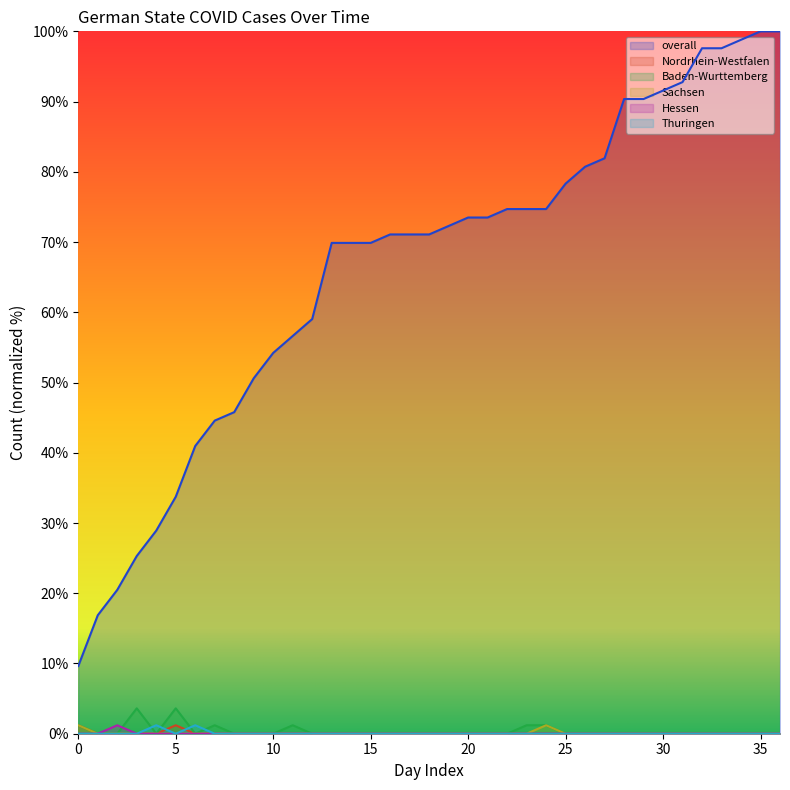

How many values in Sachsen are above zero?

2